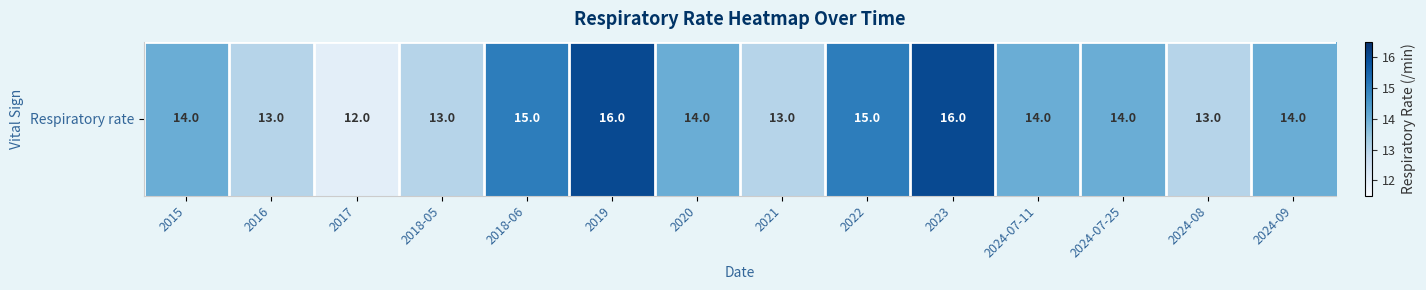

What is the difference between the values at 2020 and 2017?

2